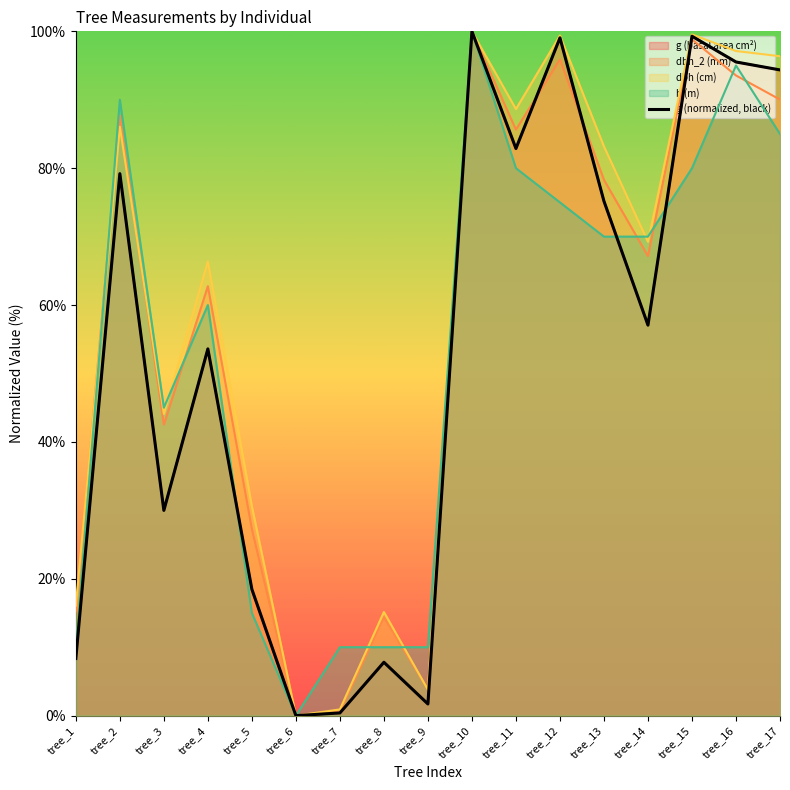

Between tree_12 and tree_13, which is larger?

tree_12